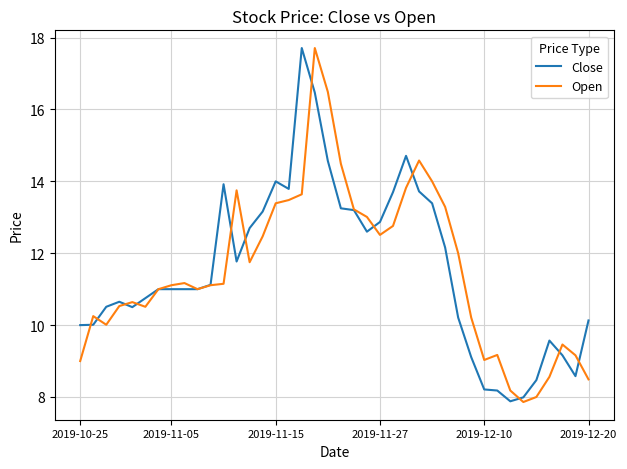

What is the minimum value for Close?

7.9